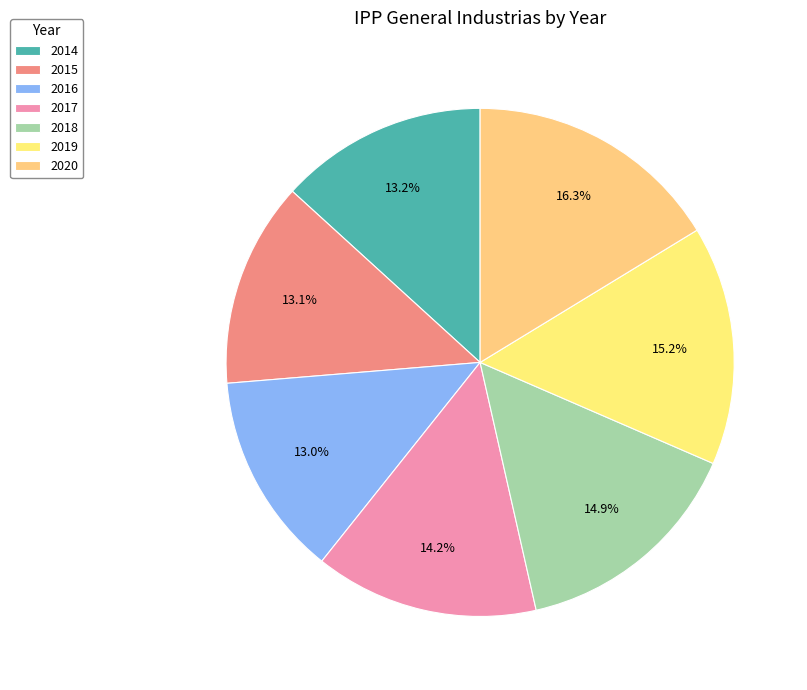

Is there any slice that represents more than half of the pie?

No